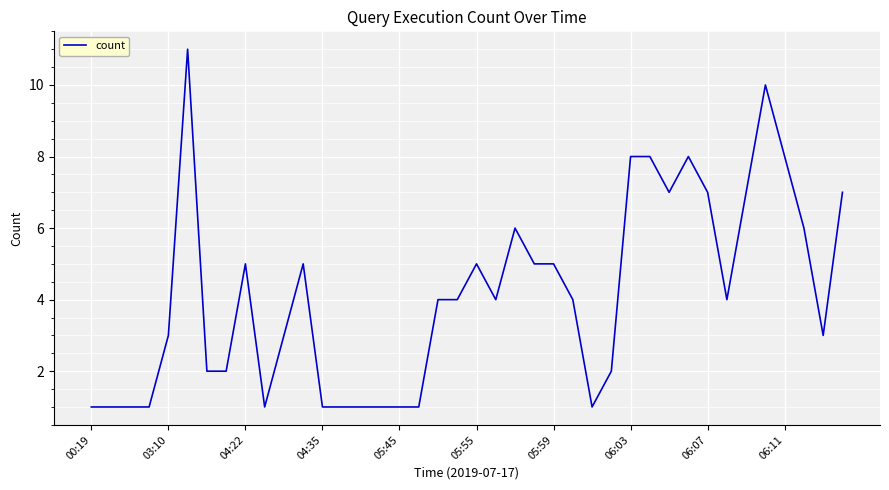

Reading right to left, what are all the values shown in this chart?

7	3	6	8	10	7	4	7	8	7	8	8	2	1	4	5	5	6	4	5	4	4	1	1	1	1	1	1	5	3	1	5	2	2	11	3	1	1	1	1